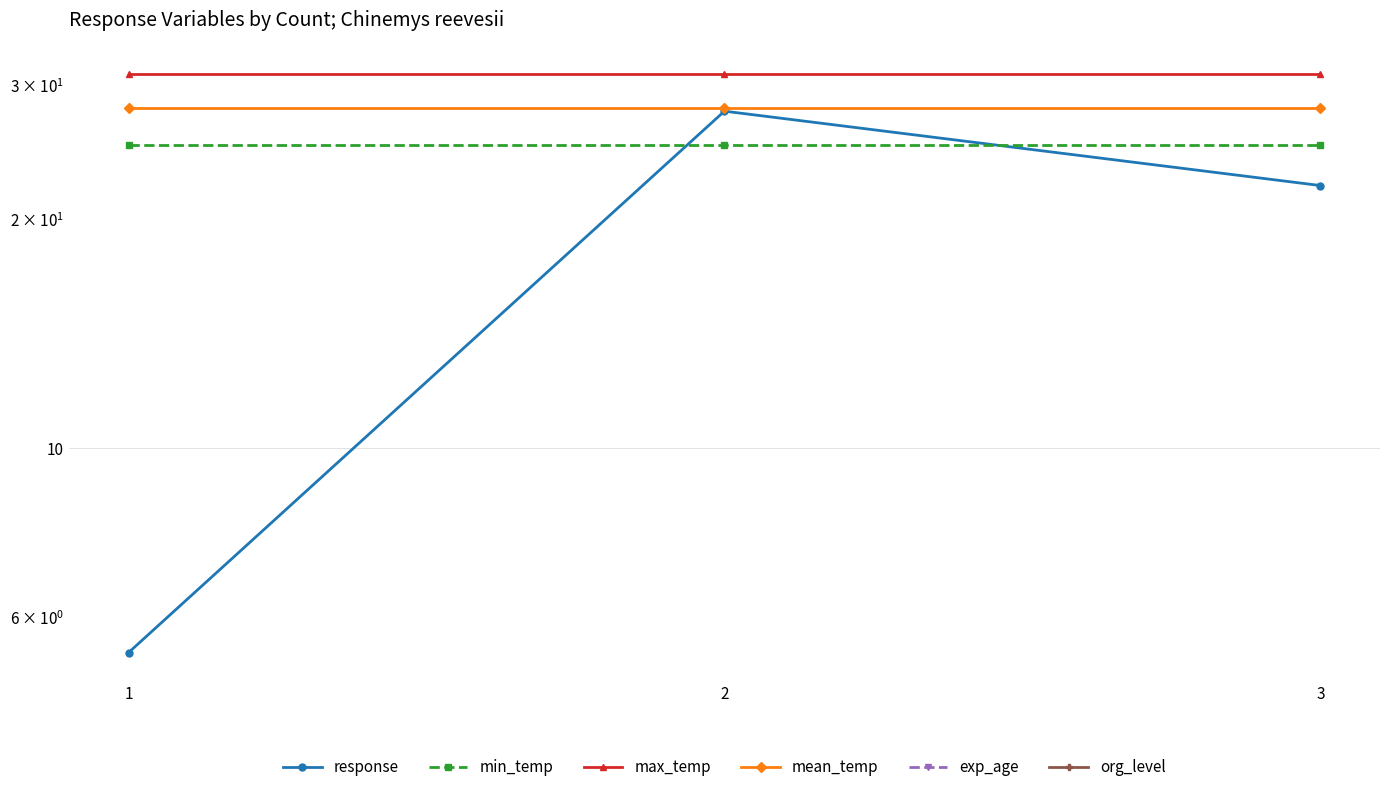

Between 2 and 3, which series saw the biggest shift?

response